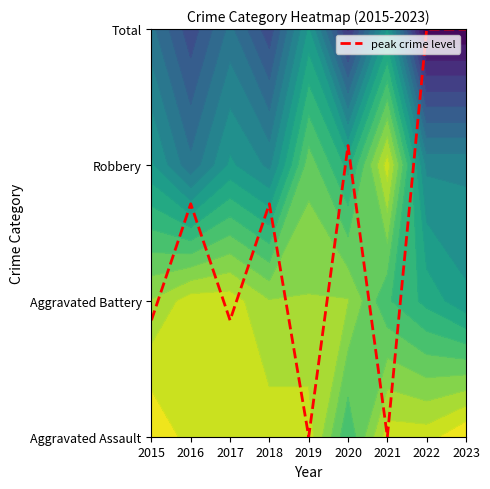

Reading left to right, transcribe all the data shown in this chart.

0.9	1.7	0.9	1.7	0.0	2.1	0.0	3.0	3.0